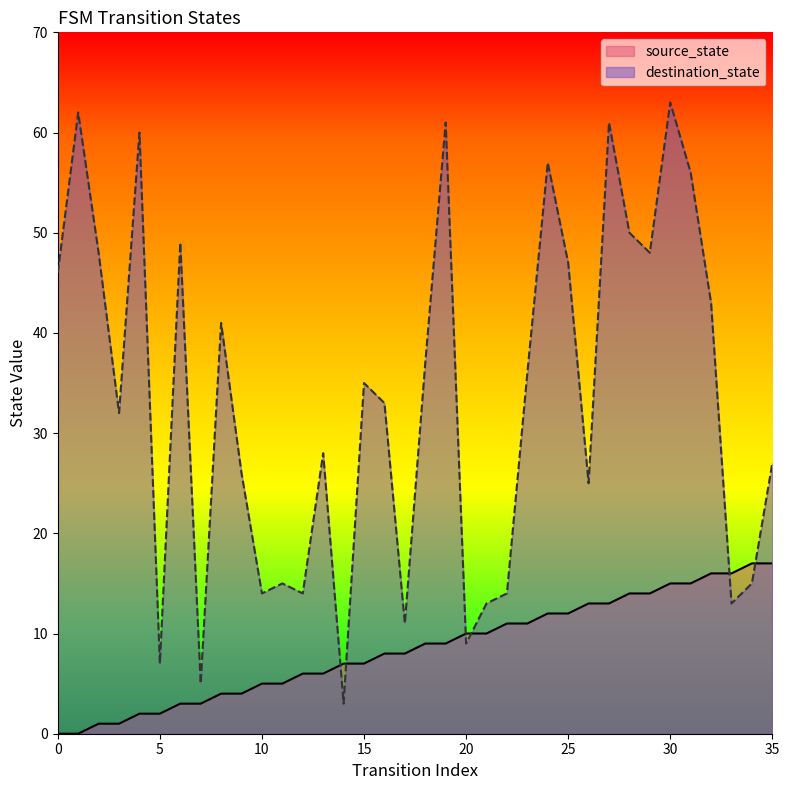

How many lines are shown in the chart?

2